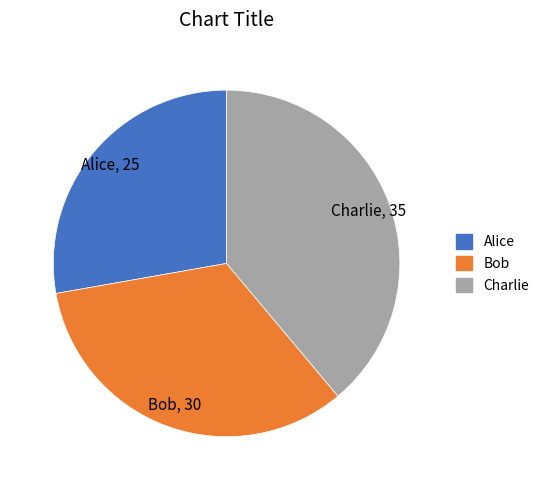

Count the number of slices in the pie.

3